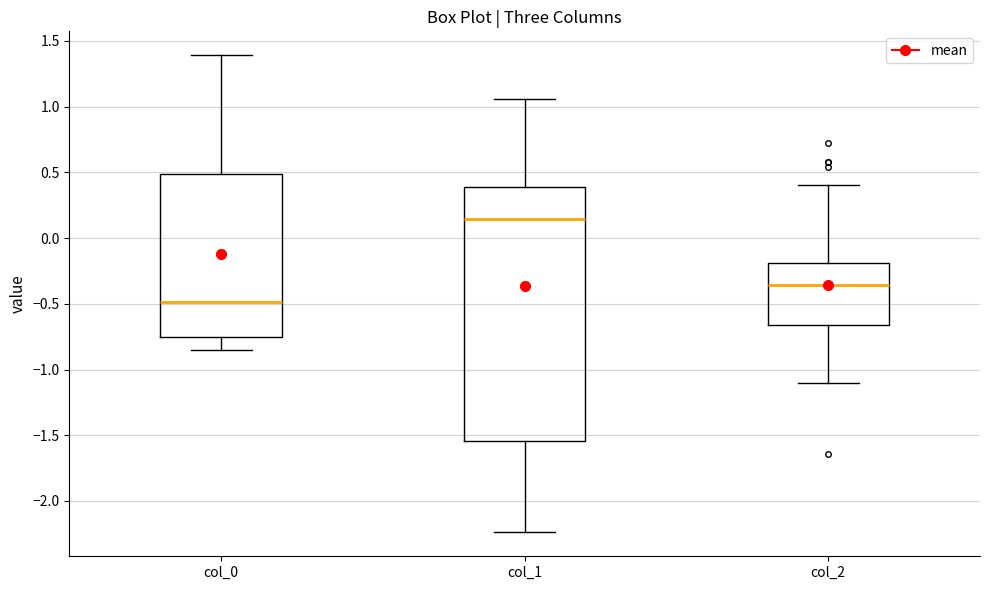

Where is the lower edge of the box for col_1 on the y-axis? The values are not printed on the chart, so give them approximately, as read against the axis.

-1.55